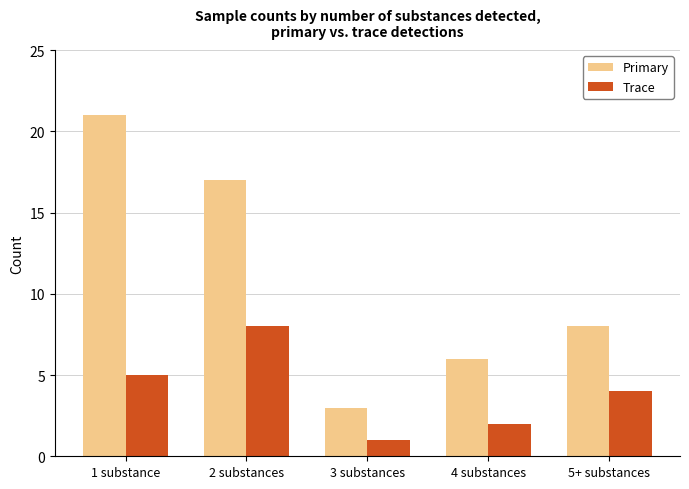

Is the value of Trace at 3 substances greater than the value of Primary at 4 substances?

No